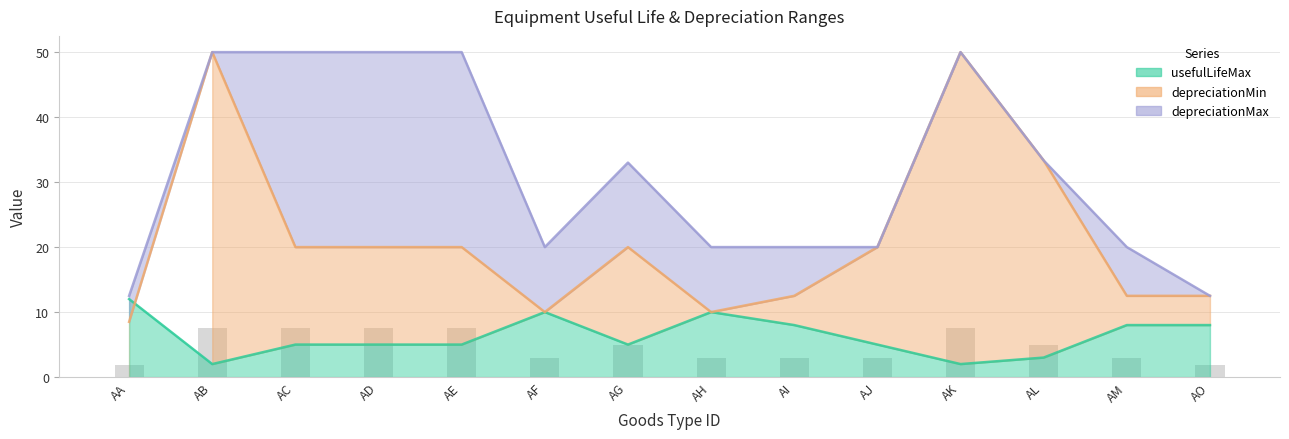

What is the difference between the highest and lowest values at AJ?

15.0